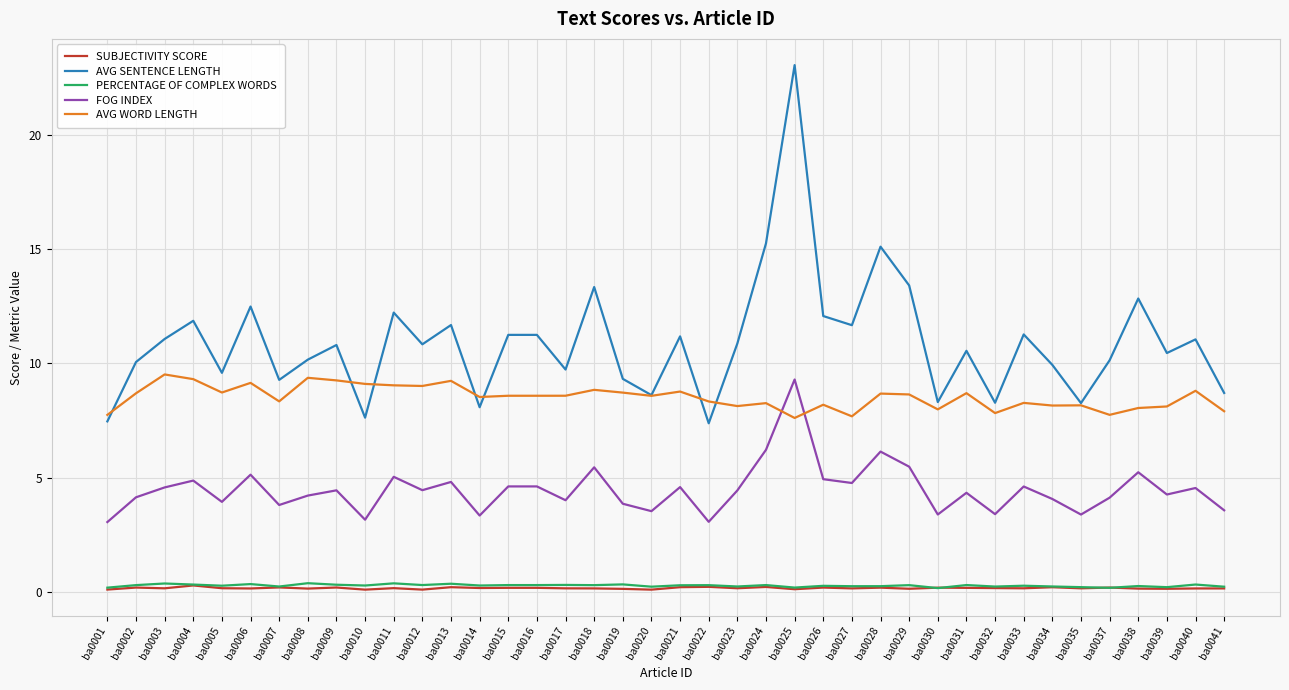

The SUBJECTIVITY SCORE series shows 0.2 at ba0041. True or false?

True